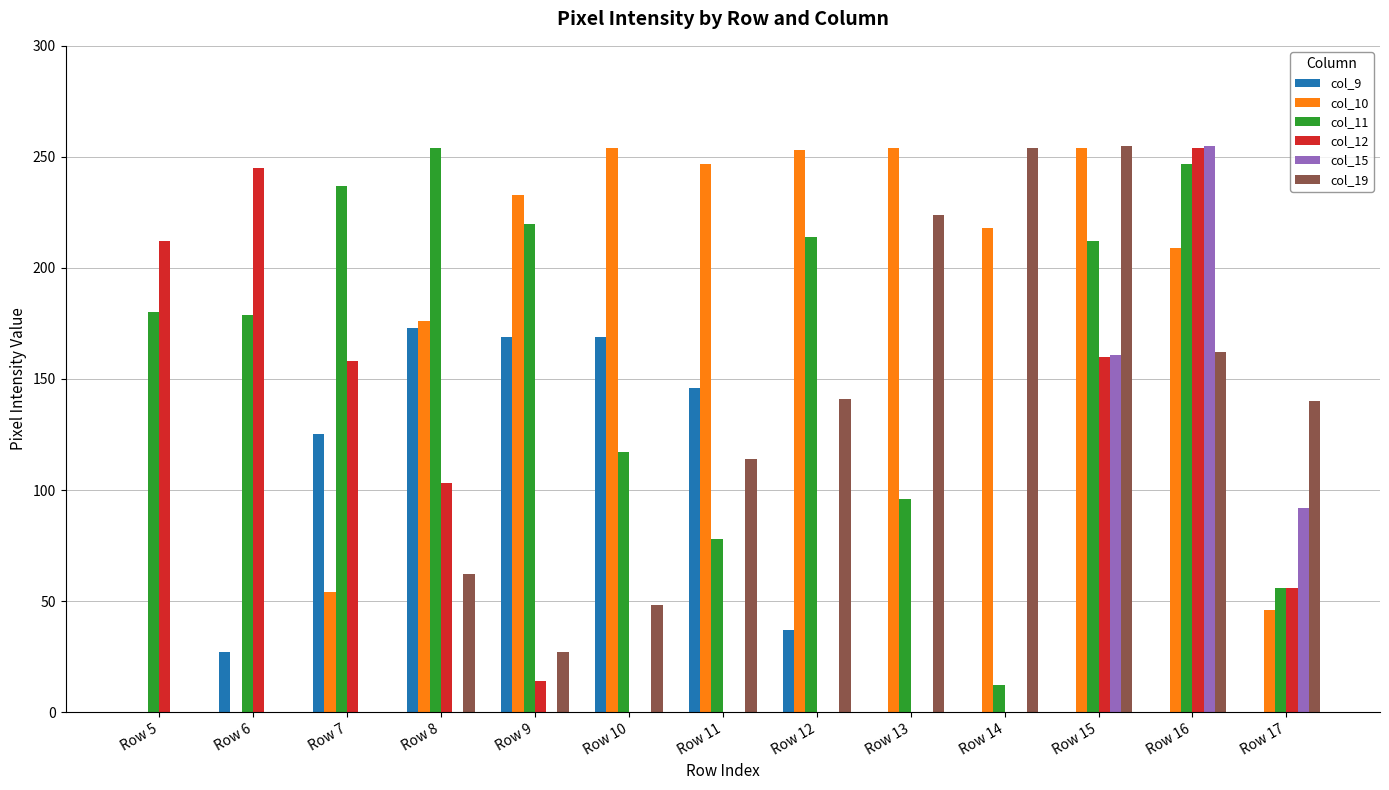

The col_19 series shows 140 at Row 17. True or false?

True